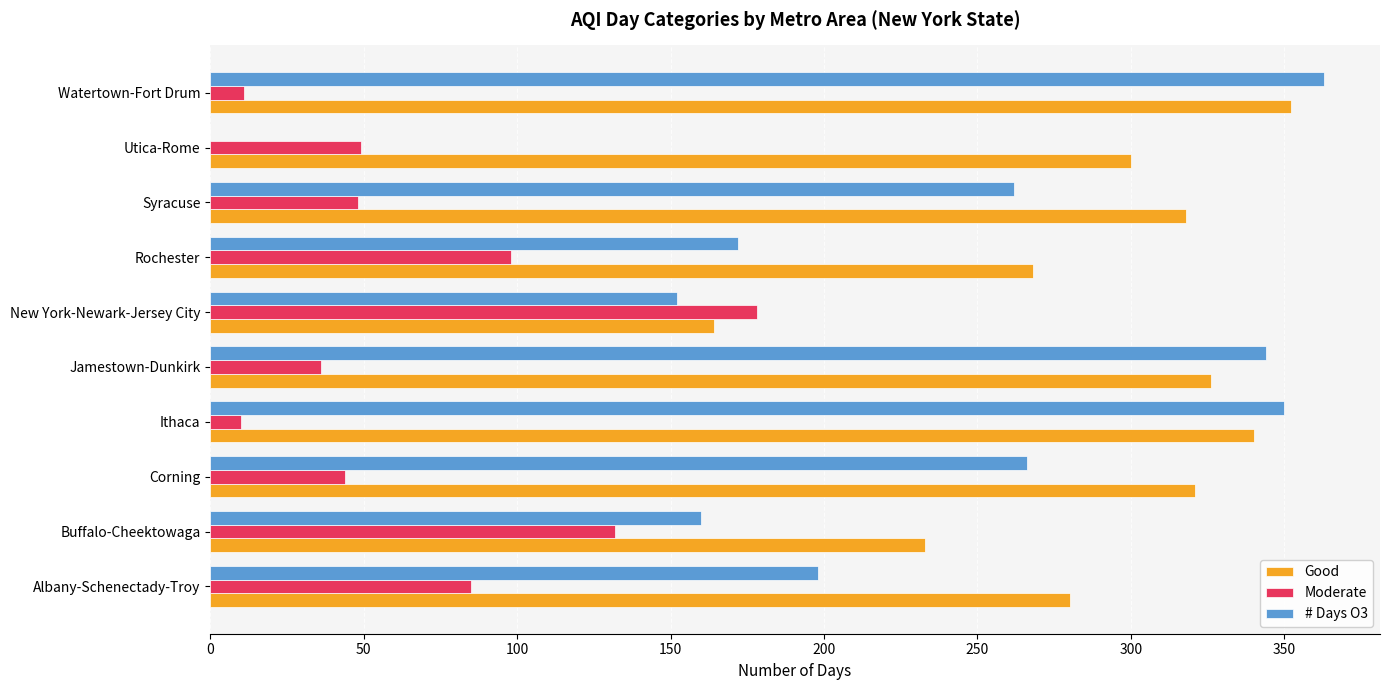

What is the sum of the Moderate values at New York-Newark-Jersey City and Corning?

222